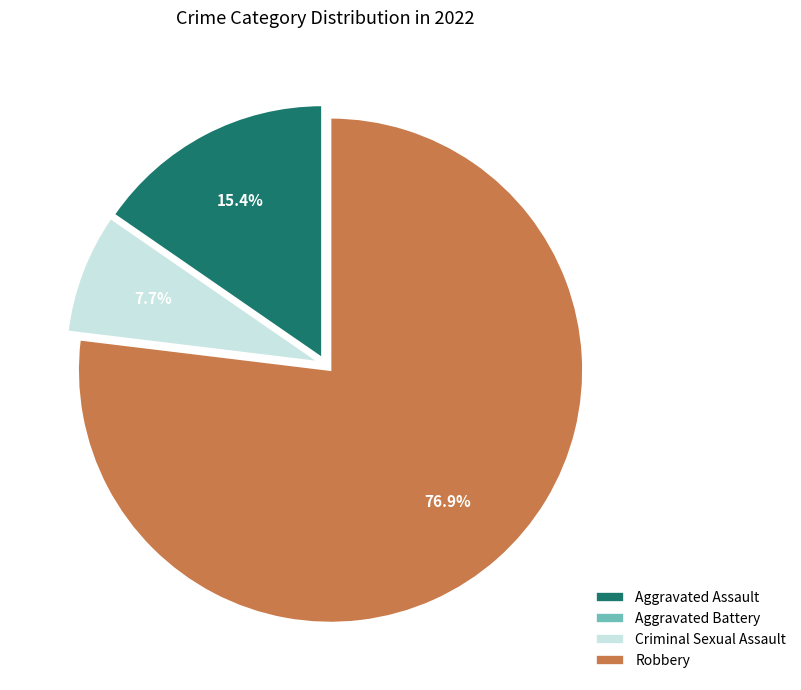

Which slice is the largest?

Robbery